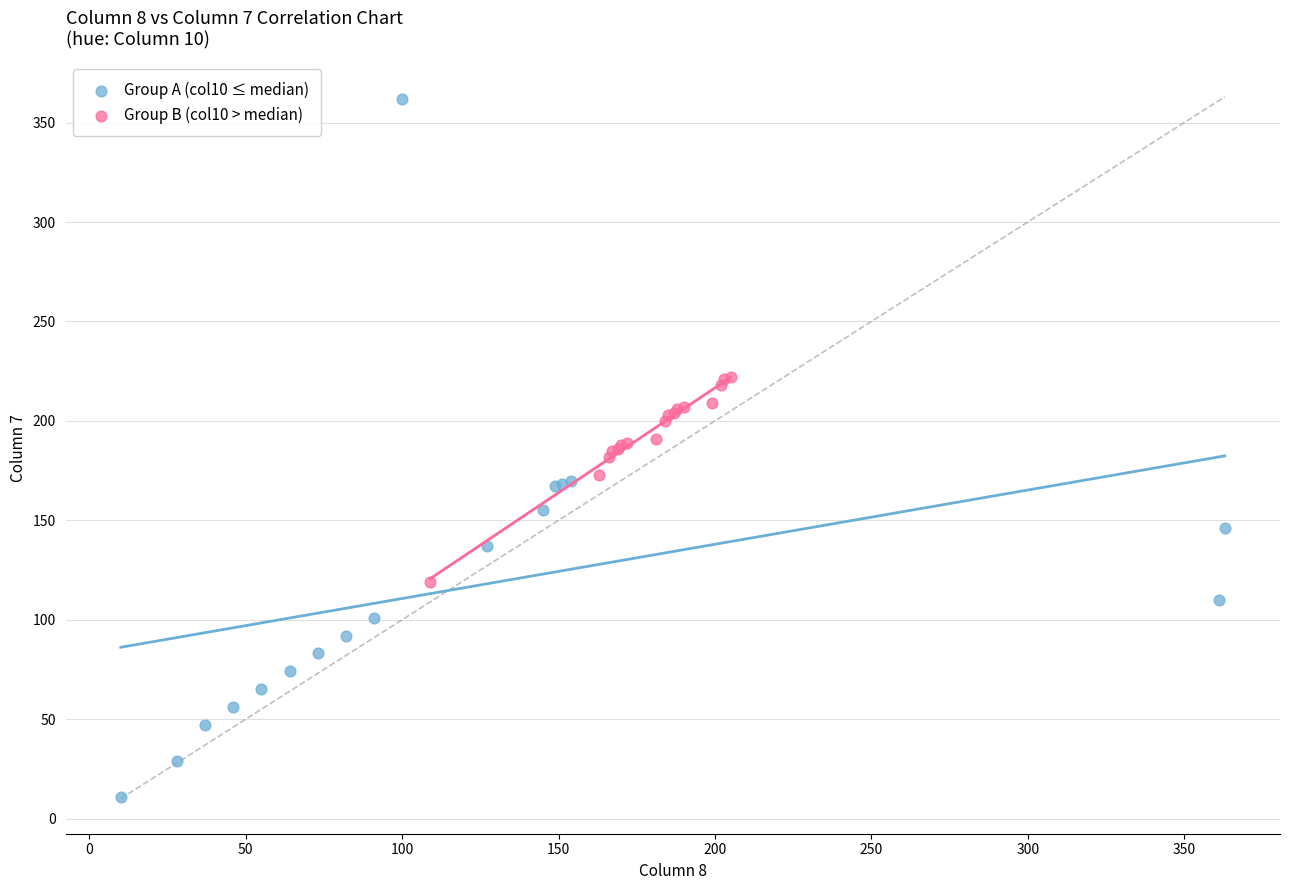

Which series contains the highest Y value?

Group A (col10 ≤ median)